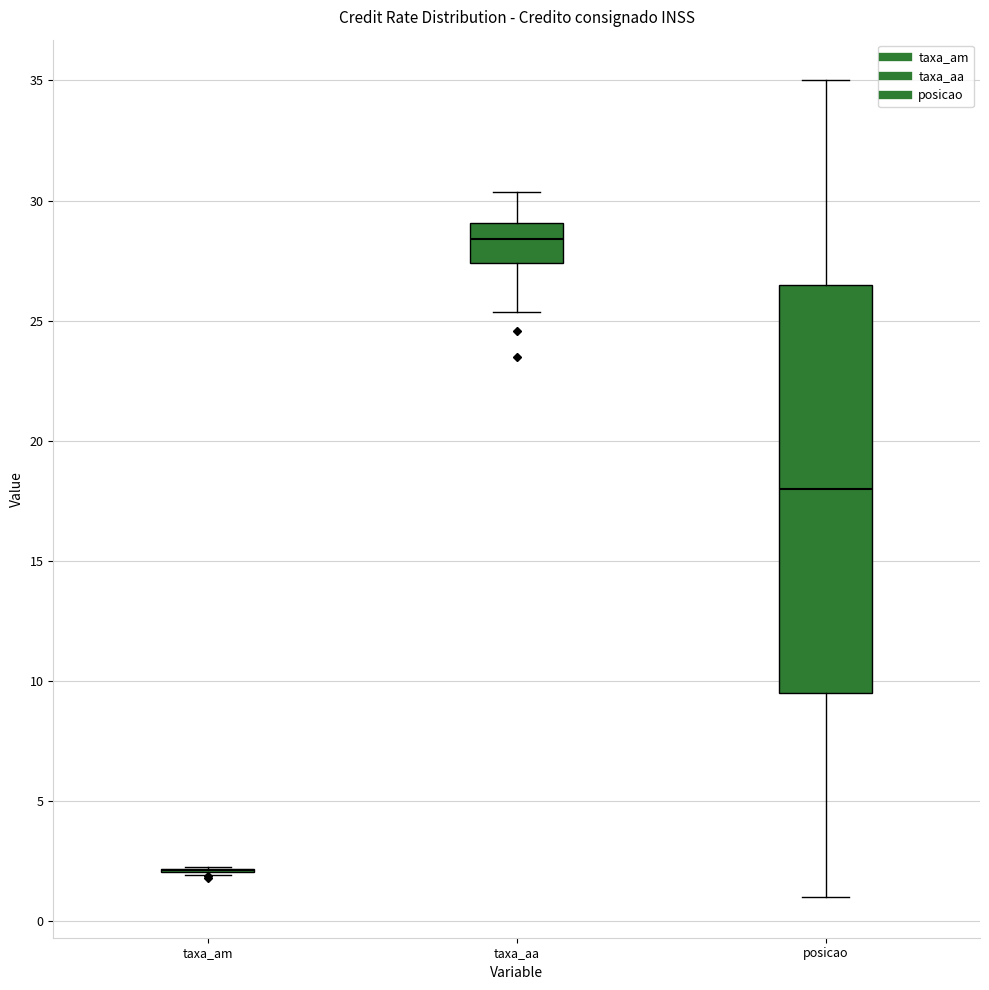

Where does the lower whisker of the box for taxa_aa end on the y-axis? The values are not printed on the chart, so give them approximately, as read against the axis.

25.5